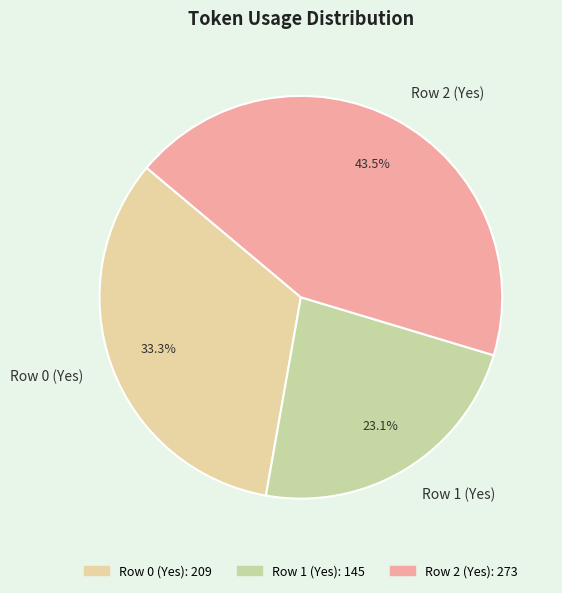

Does Row 0 (Yes) account for over 50% of the chart?

No